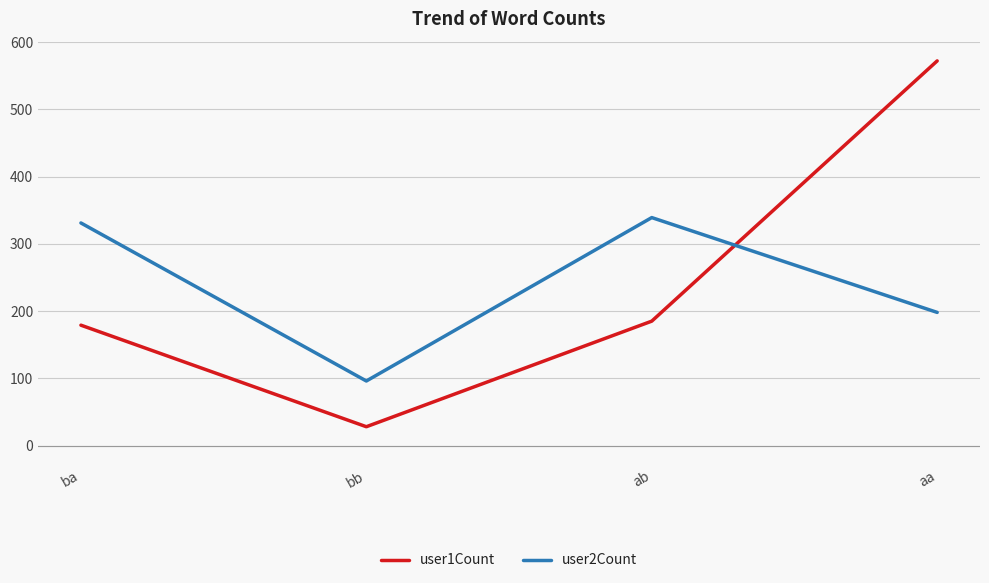

Reading left to right, list all the values displayed in this chart.

user1Count: ba=179	bb=28	ab=185	aa=572
user2Count: ba=331	bb=96	ab=339	aa=198